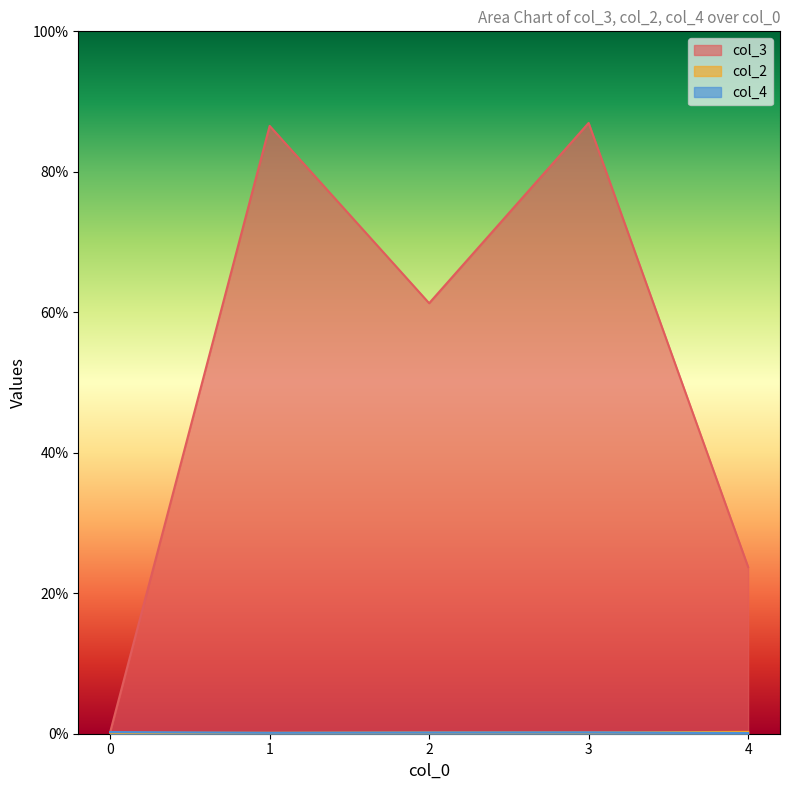

Does the chart display data point markers on the line(s)?

No